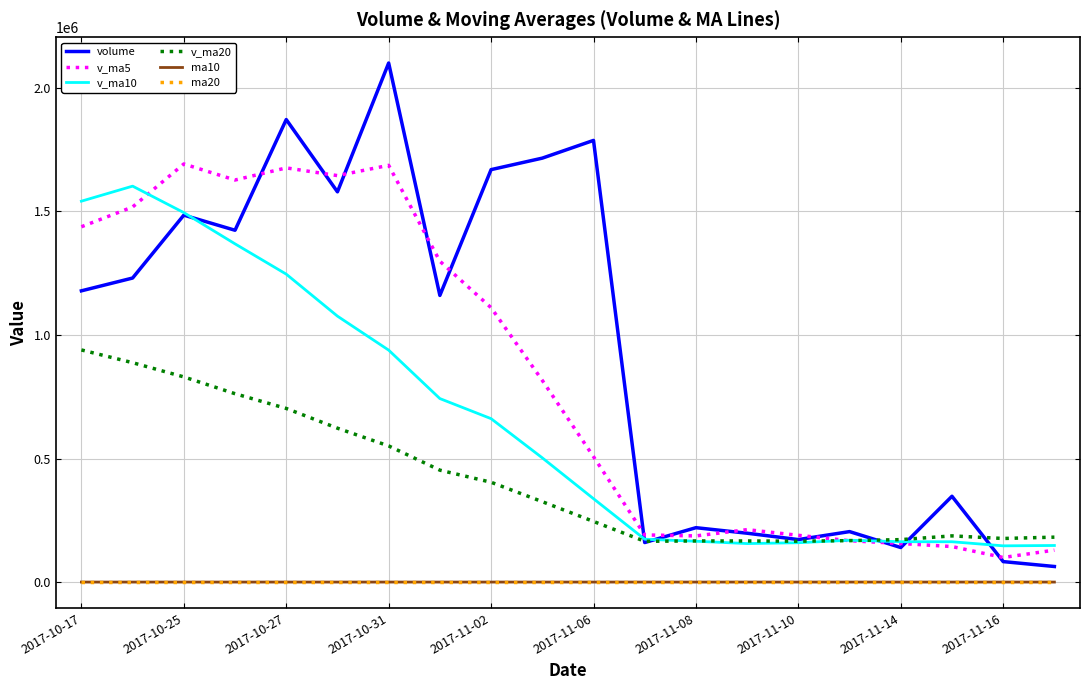

Which series has the largest total across all categories?

volume